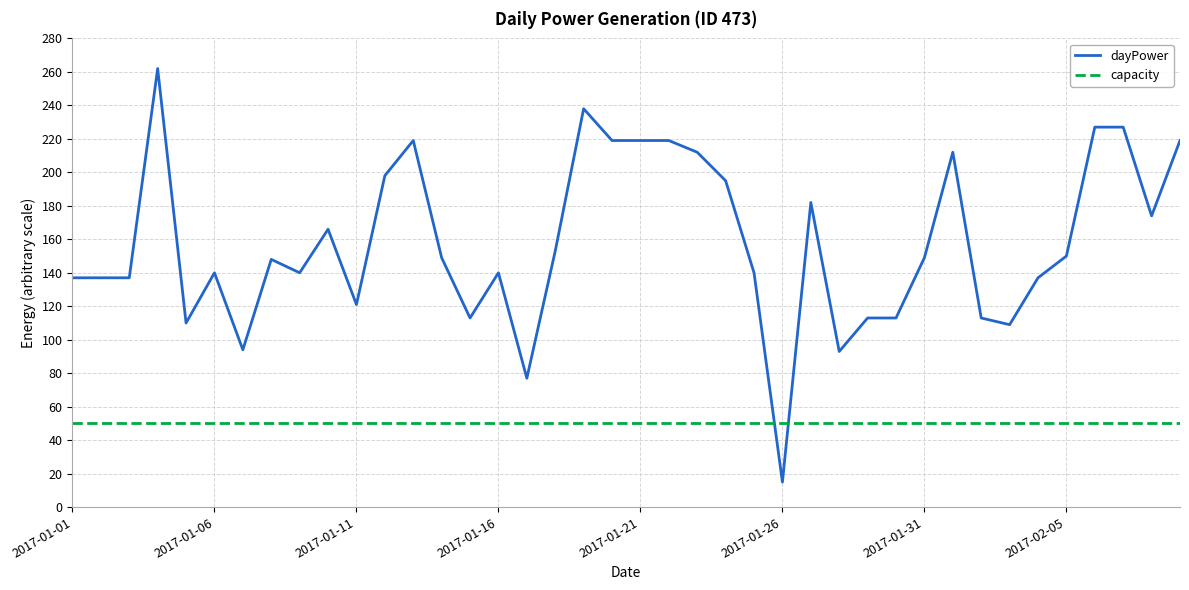

Which series has the largest range (max minus min)?

dayPower